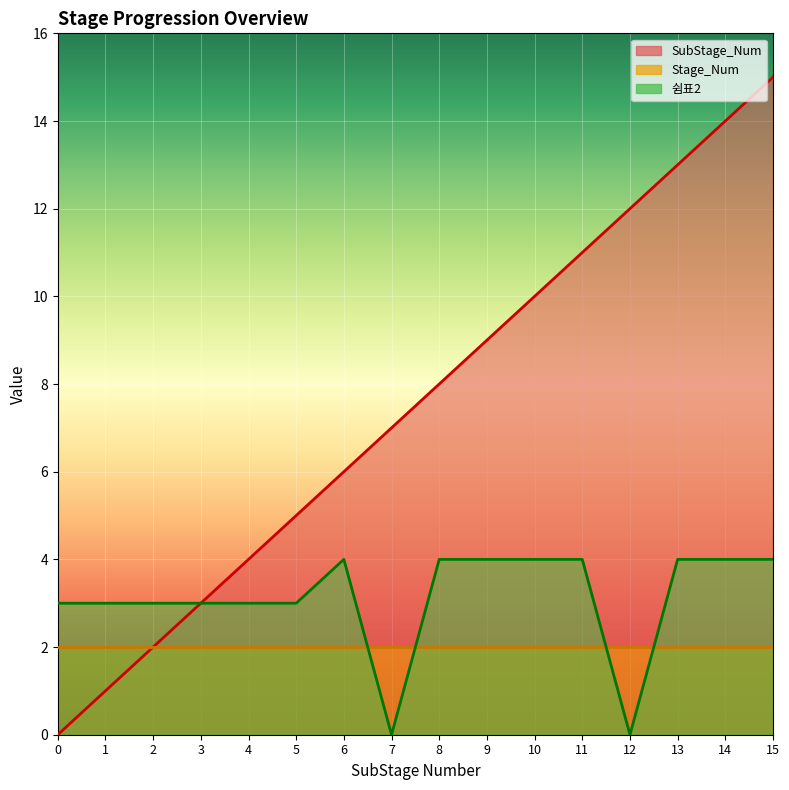

Is it true that SubStage_Num equals 3 at 5?

False